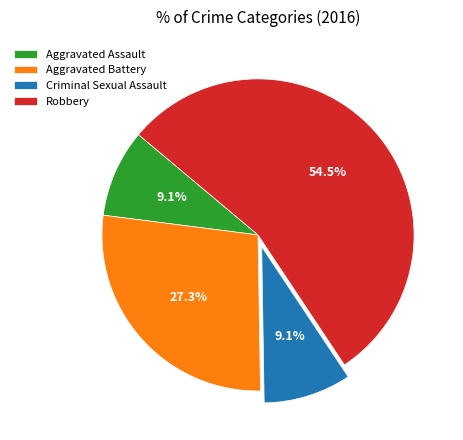

Which slice is the largest?

Robbery